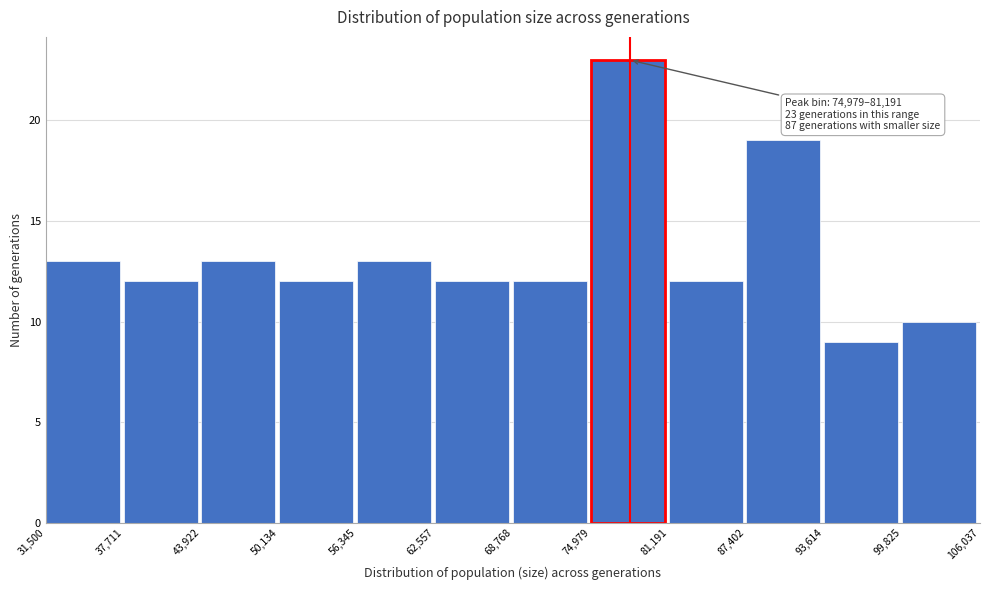

Over which range of the x-axis is the bar tallest?

74,979 to 81,191